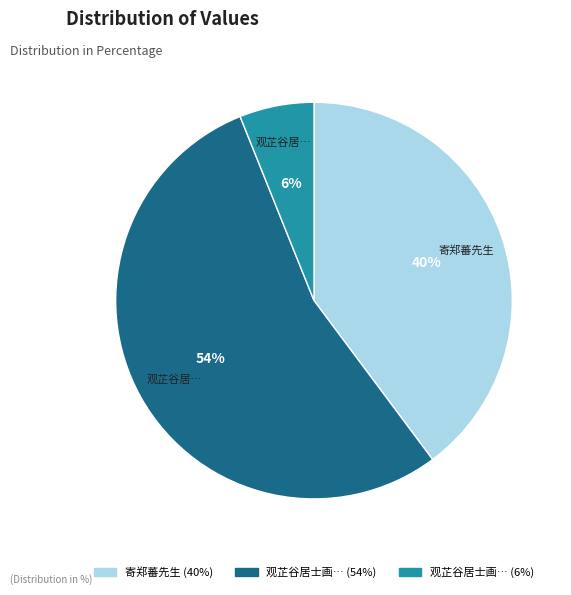

Is there any slice that represents more than half of the pie?

Yes